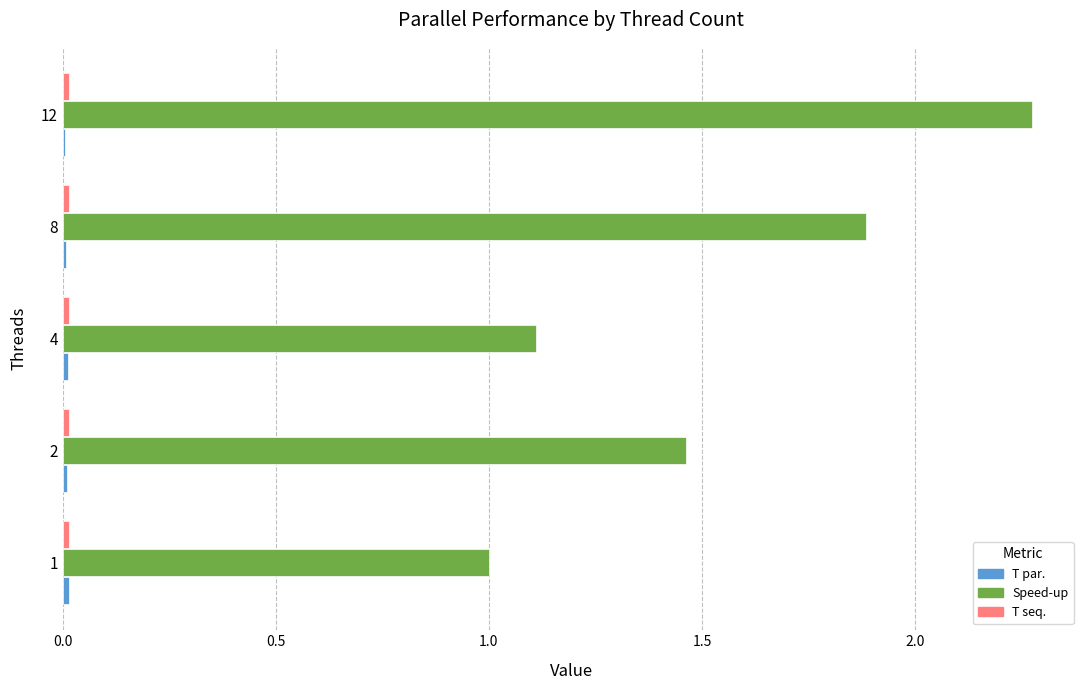

At which category does the chart reach its peak across all series?

12